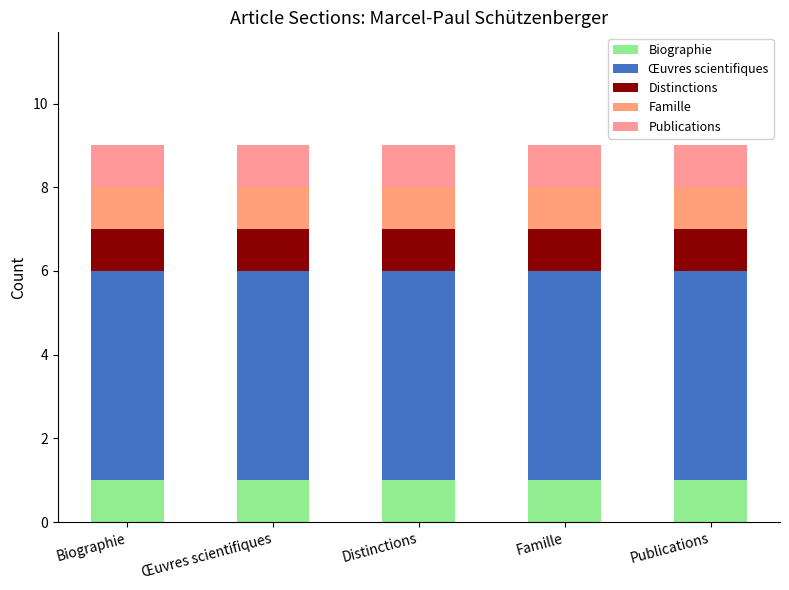

Which series changed the most between Famille and Publications?

Biographie